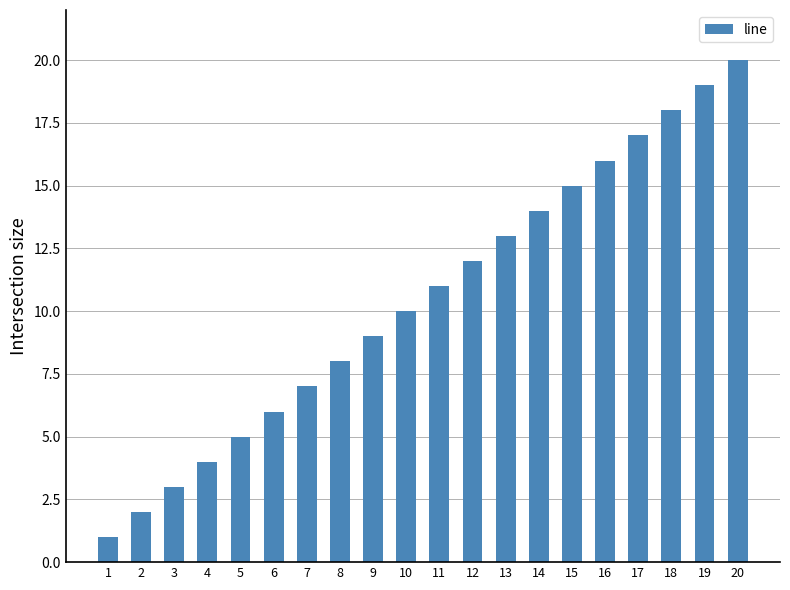

Rank the categories by value from highest to lowest.

20, 19, 18, 17, 16, 15, 14, 13, 12, 11, 10, 9, 8, 7, 6, 5, 4, 3, 2, 1